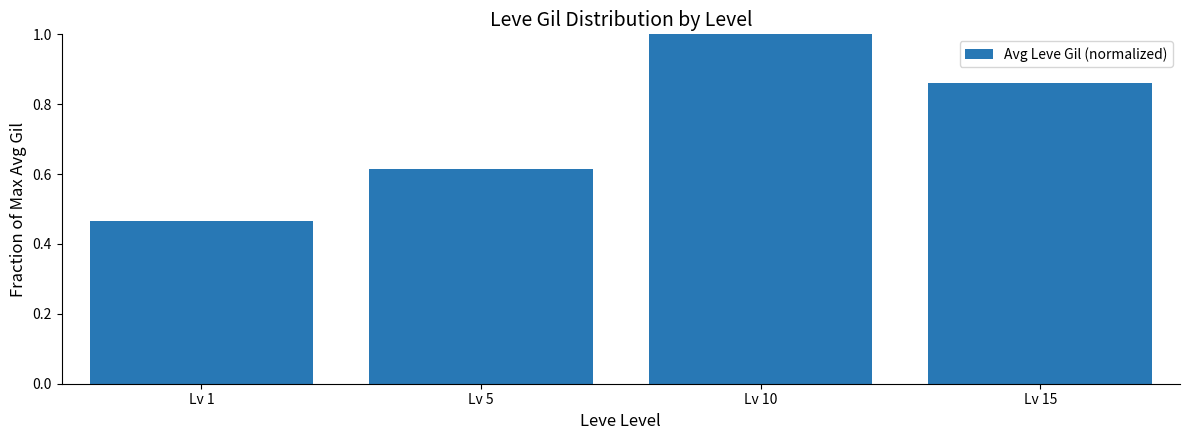

List the labels in order of value, smallest first.

Lv 1, Lv 5, Lv 15, Lv 10